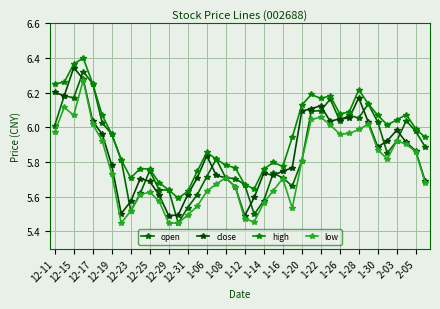

True or false: close and high cross at least once.

False